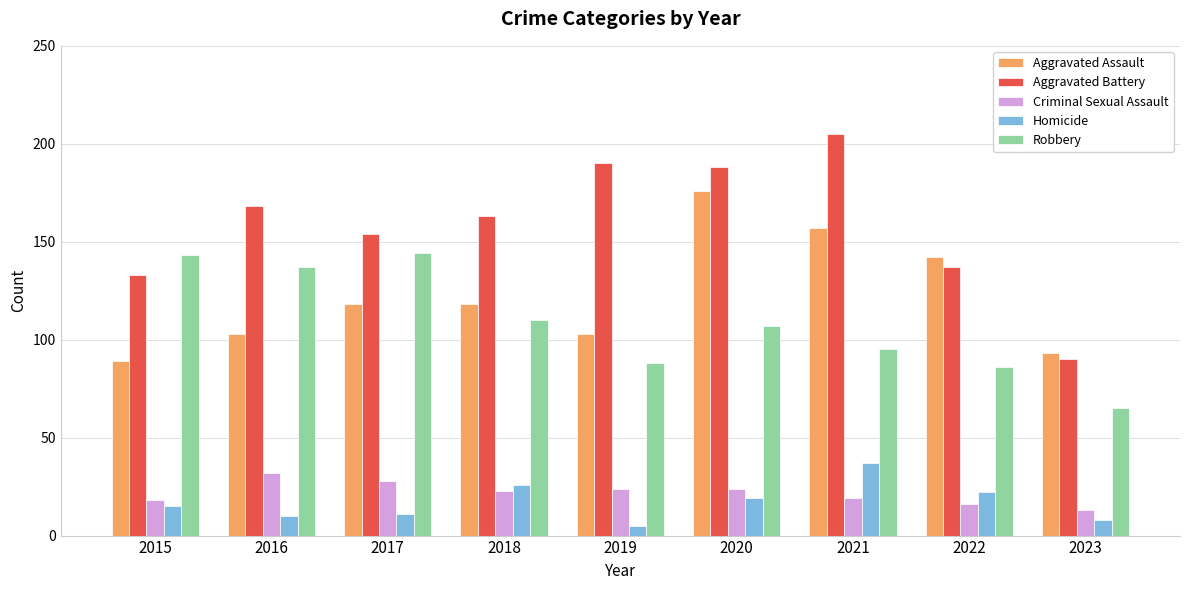

At 2021, list the series in order from smallest to largest.

Criminal Sexual Assault, Homicide, Robbery, Aggravated Assault, Aggravated Battery